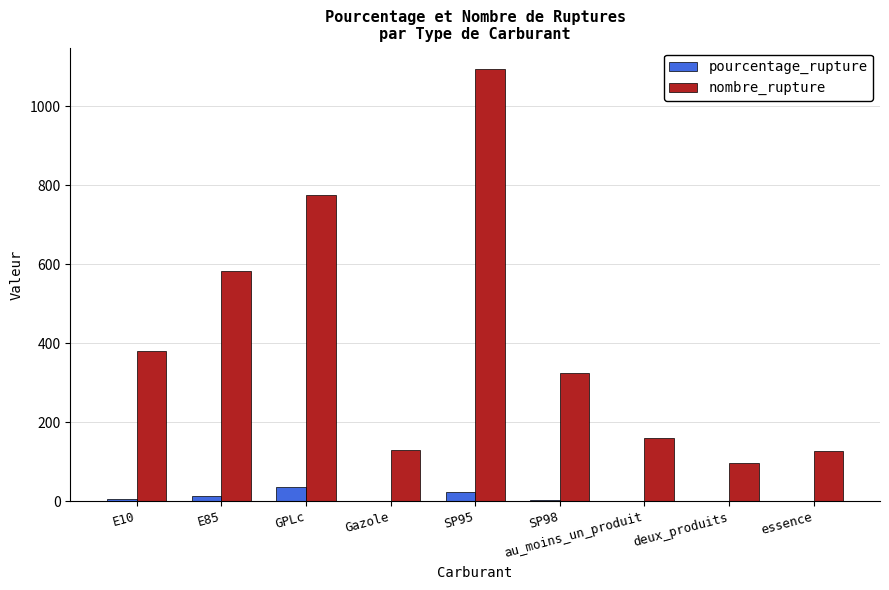

The value of nombre_rupture at E10 is 381.0. True or false?

True